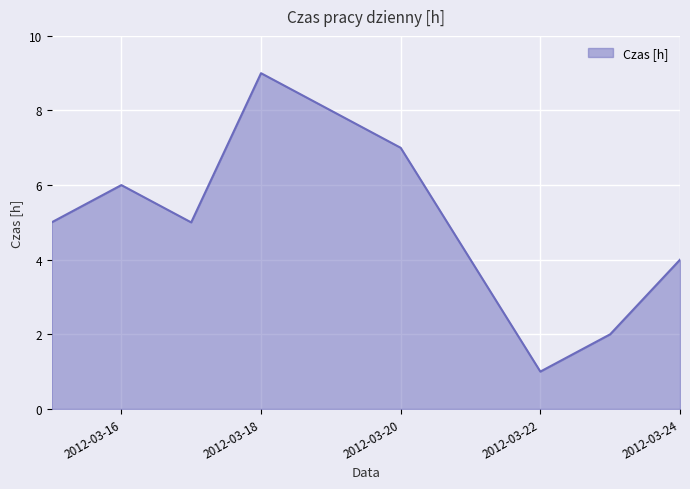

What is the difference between the maximum and minimum values?

8